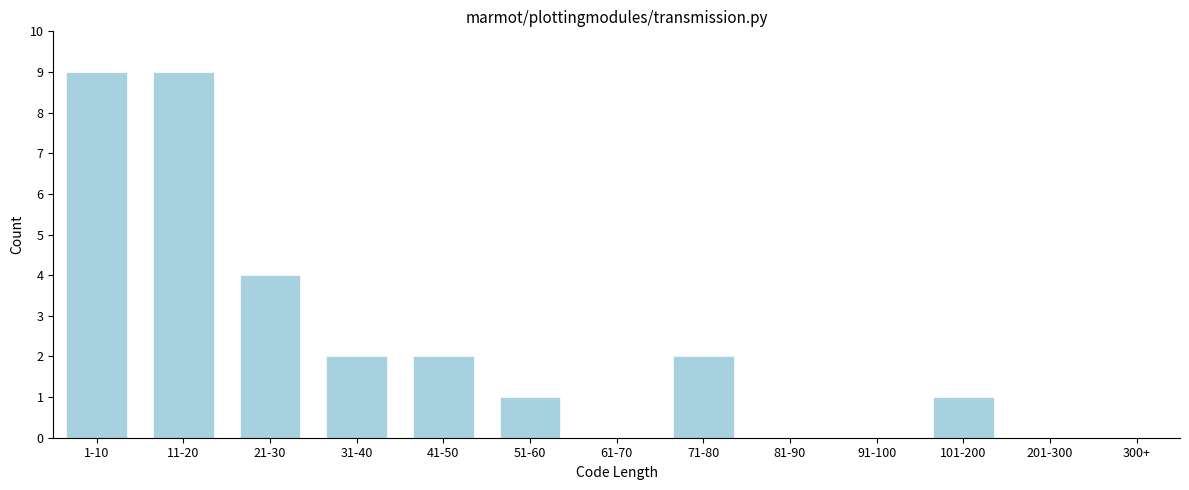

Reading left to right, list all the values displayed in this chart.

1-10=9	11-20=9	21-30=4	31-40=2	41-50=2	51-60=1	61-70=0	71-80=2	81-90=0	91-100=0	101-200=1	201-300=0	300+=0